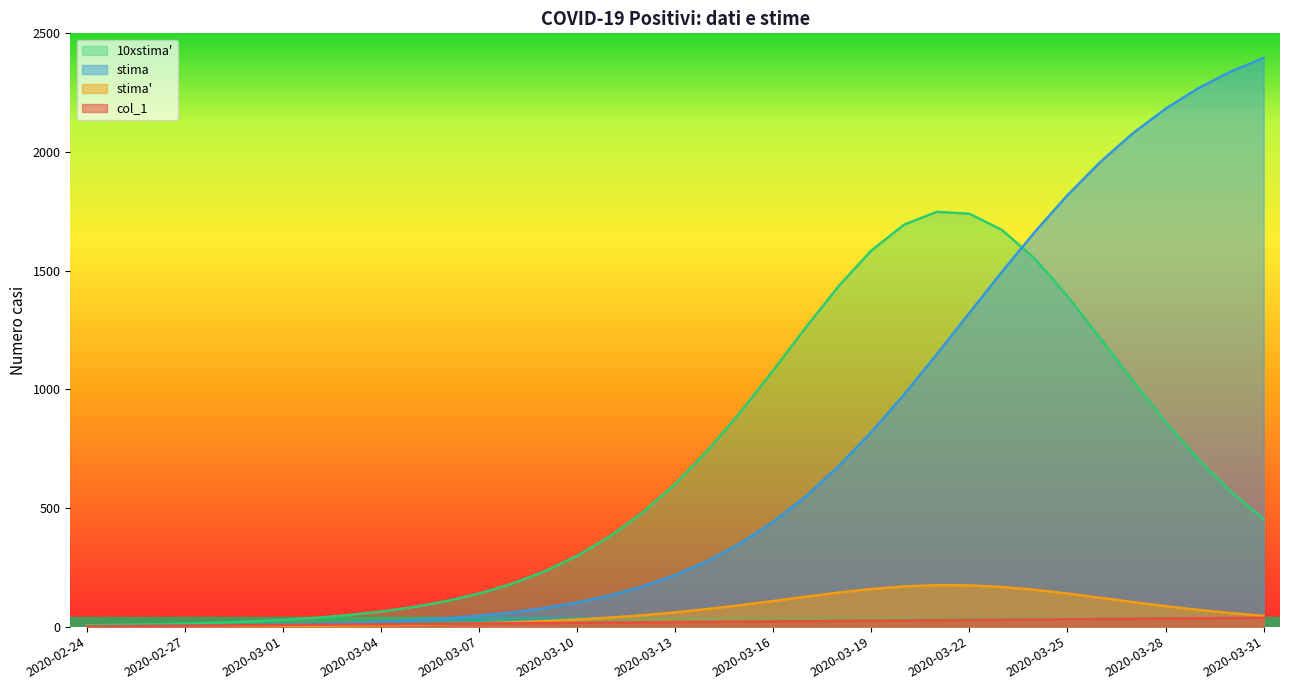

At how many categories does at least one series exceed 228?

23